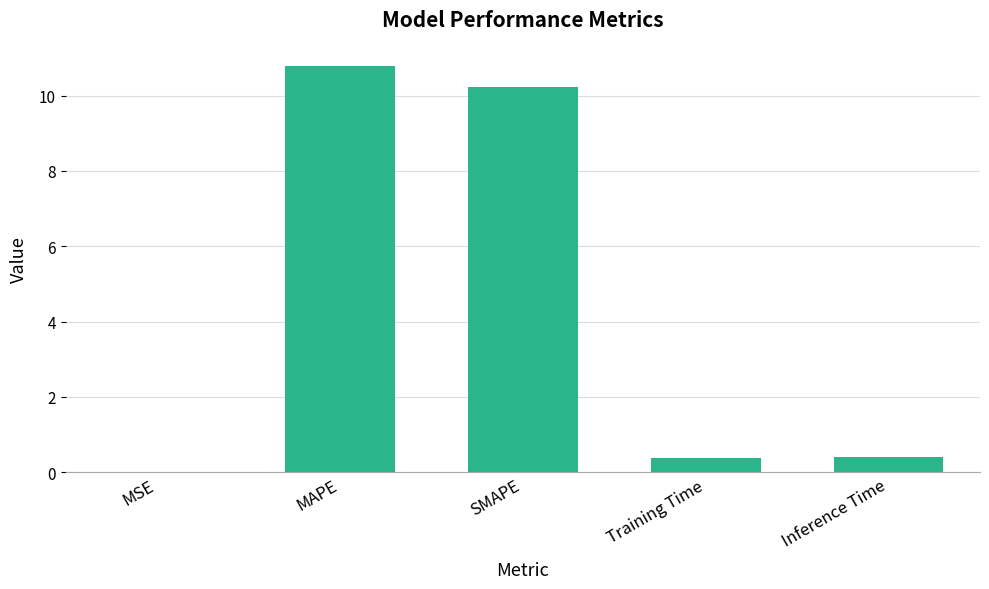

What is the approximate value at MAPE?

10.8